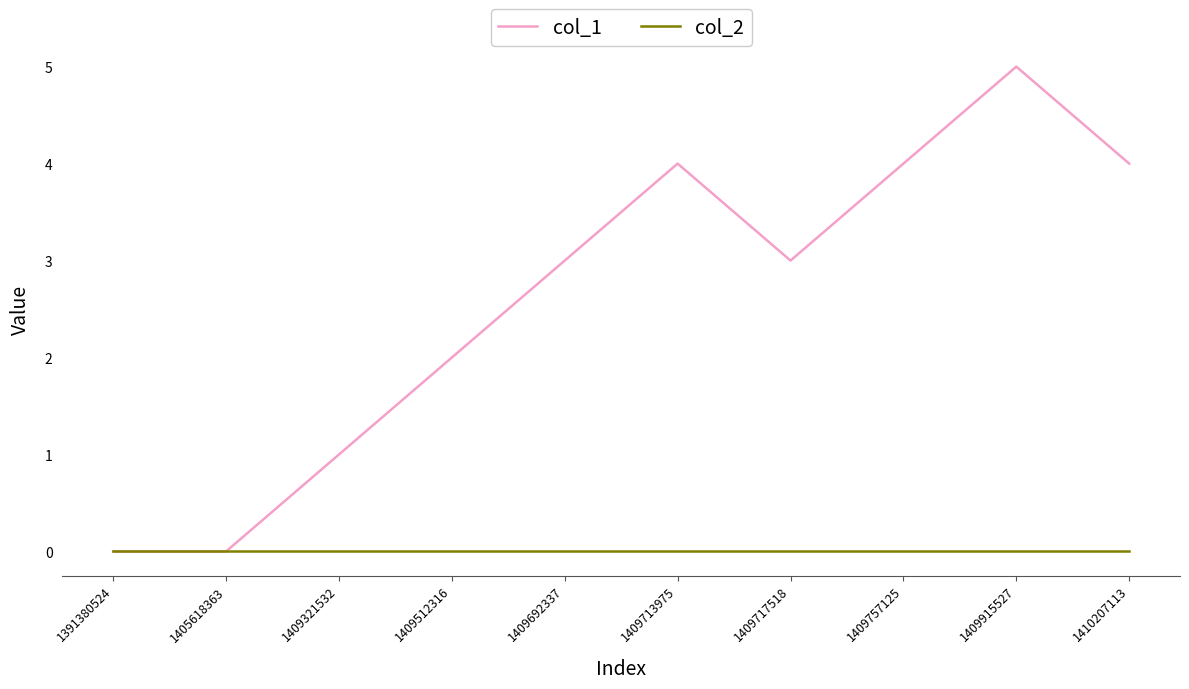

At which category is the sum across all series the highest?

1409915527